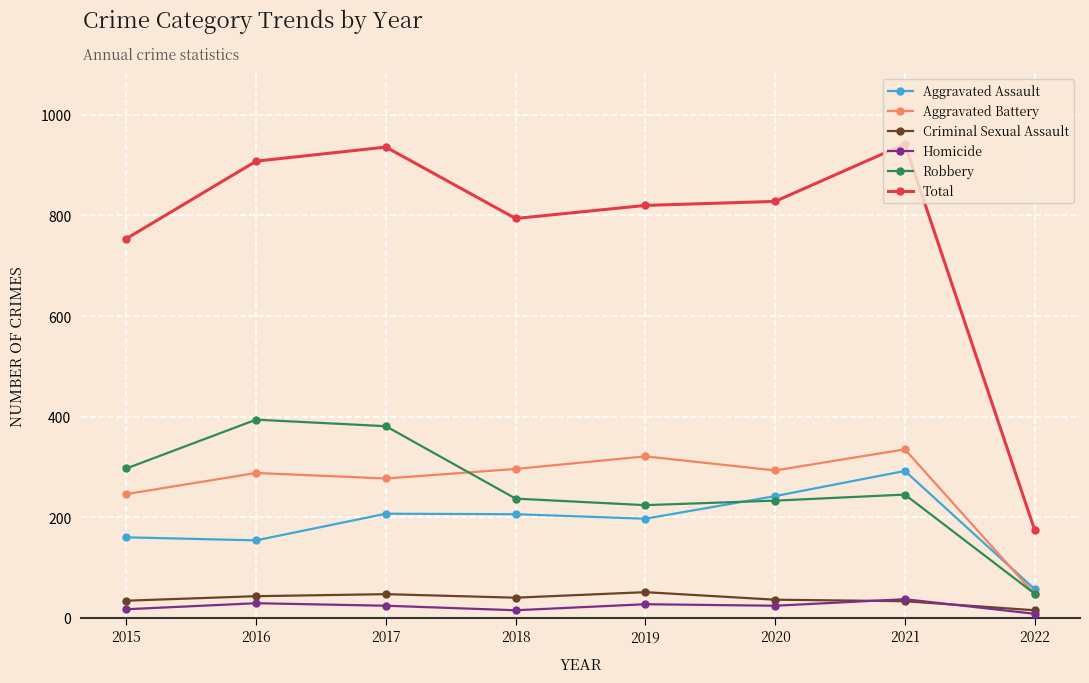

True or false: Total and Robbery cross at least once.

False